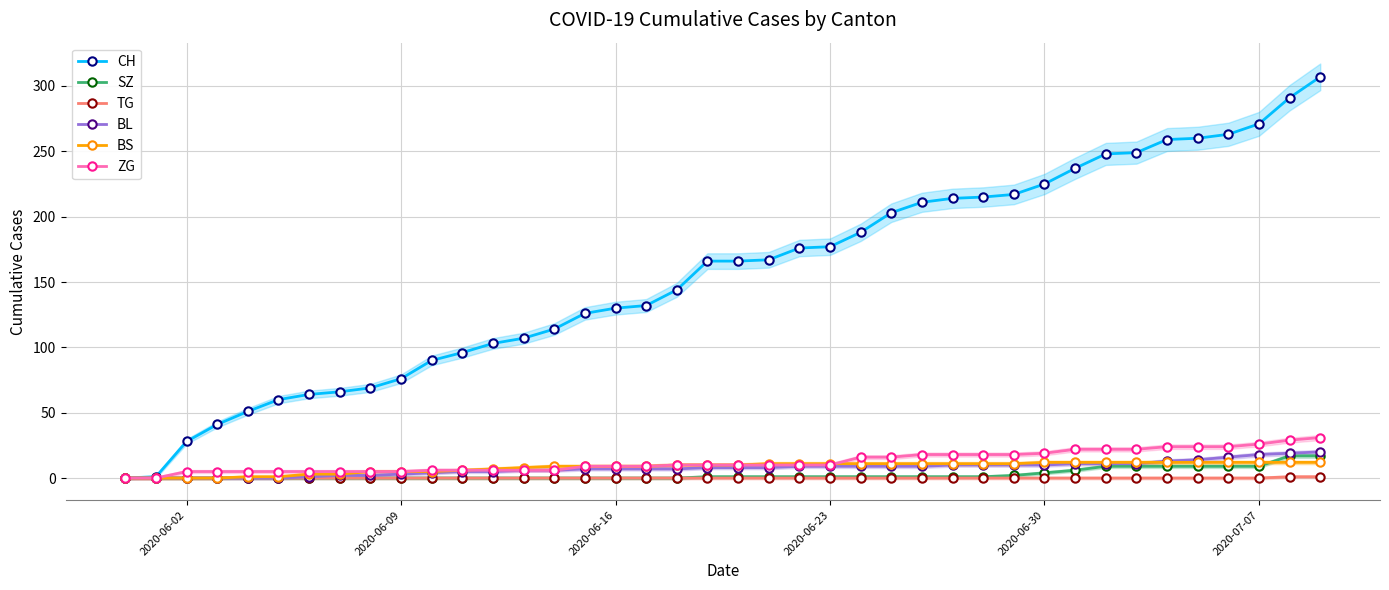

Which series has the widest spread of values?

CH